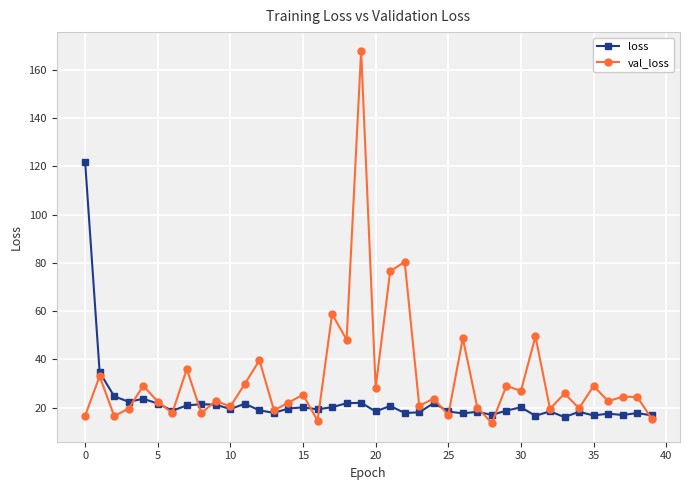

Which series has the largest total across all categories?

val_loss